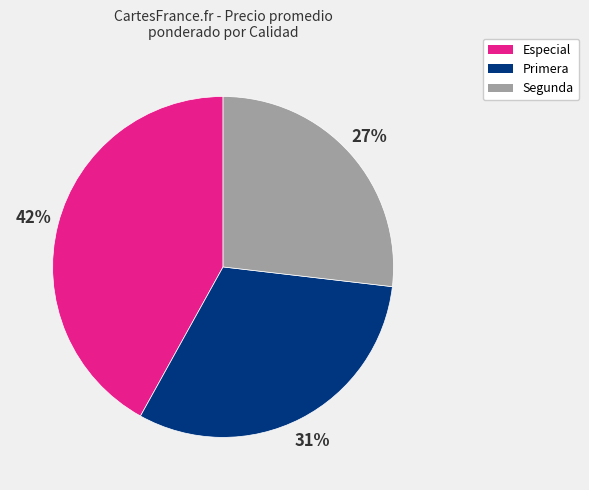

Is the sum of Segunda and Especial greater than half?

Yes